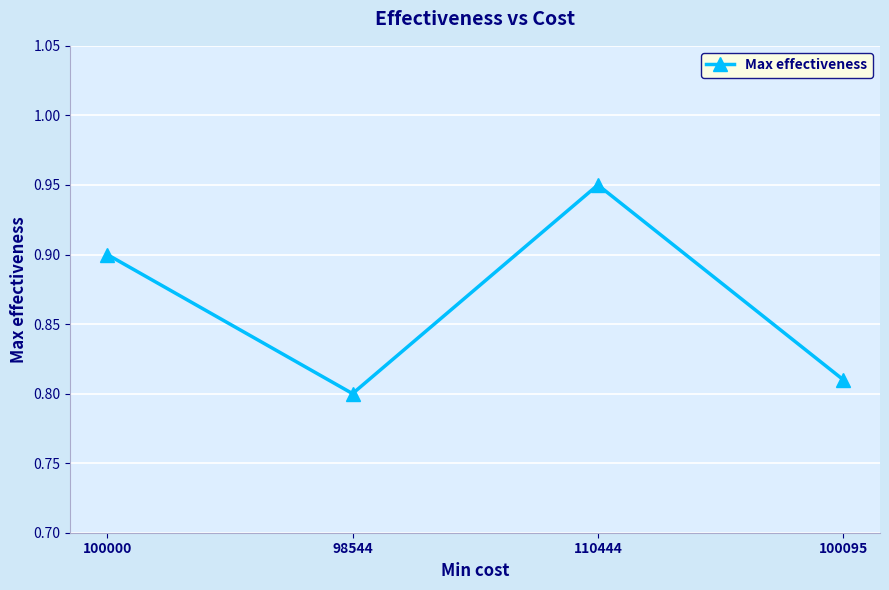

True or false: there are more than 2 points higher than both neighbors.

False